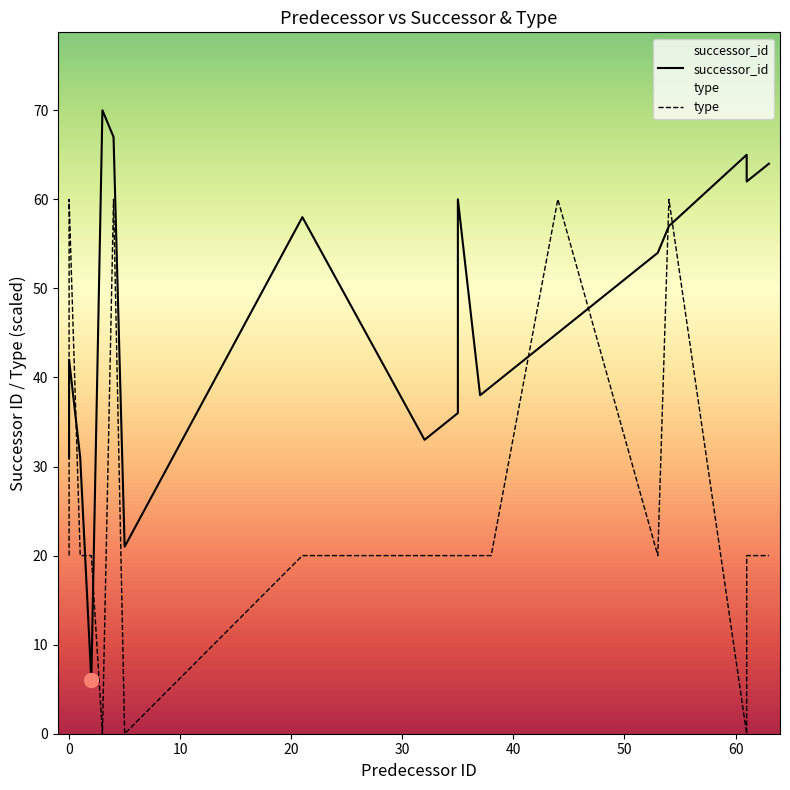

Which series has the largest range (max minus min)?

successor_id